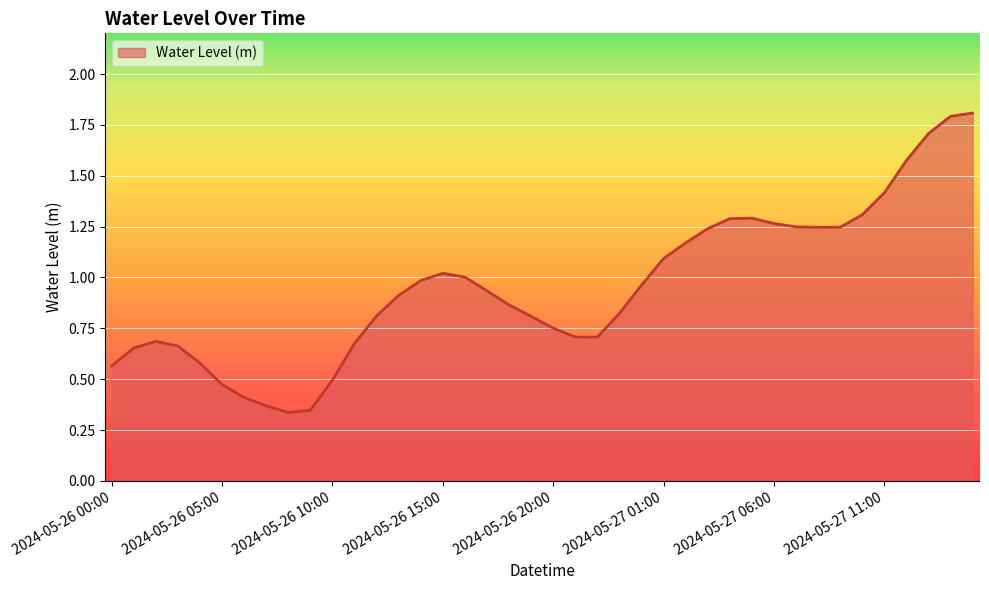

What is the difference between the maximum and minimum values?

1.5